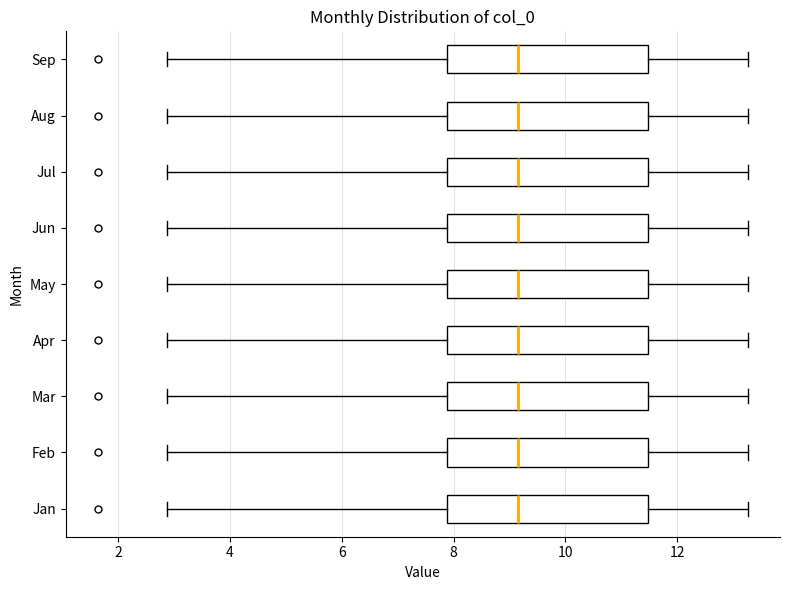

Reading bottom to top, read every box against the x-axis: the position of its median line, the range the box covers, and the ends of its whiskers. The values are not printed on the chart, so give them approximately, as read against the axis.

Jan: median 9.2, box 7.8 to 11.4, whiskers 2.8 to 13.2
Feb: median 9.2, box 7.8 to 11.4, whiskers 2.8 to 13.2
Mar: median 9.2, box 7.8 to 11.4, whiskers 2.8 to 13.2
Apr: median 9.2, box 7.8 to 11.4, whiskers 2.8 to 13.2
May: median 9.2, box 7.8 to 11.4, whiskers 2.8 to 13.2
Jun: median 9.2, box 7.8 to 11.4, whiskers 2.8 to 13.2
Jul: median 9.2, box 7.8 to 11.4, whiskers 2.8 to 13.2
Aug: median 9.2, box 7.8 to 11.4, whiskers 2.8 to 13.2
Sep: median 9.2, box 7.8 to 11.4, whiskers 2.8 to 13.2